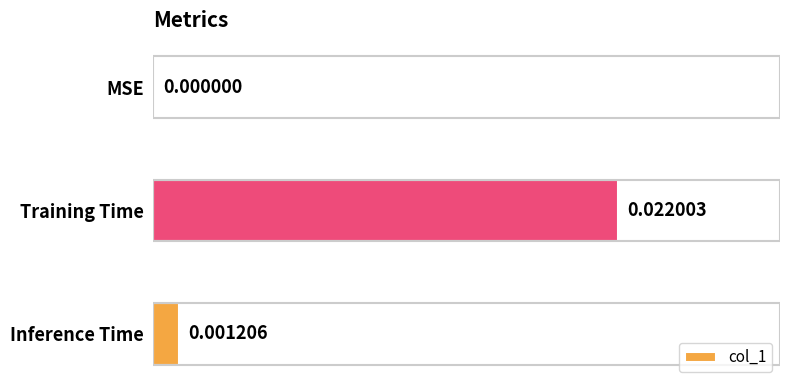

Are the bars horizontal?

Yes